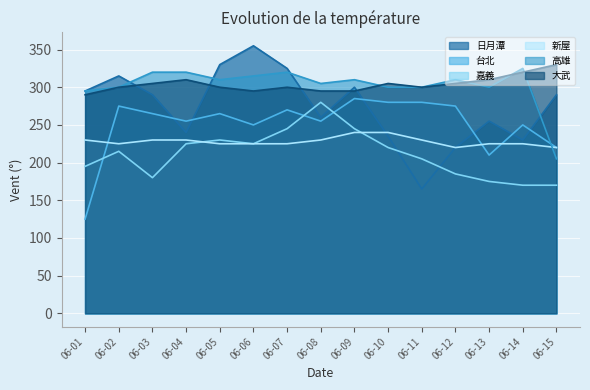

Count the number of data series in this chart.

6